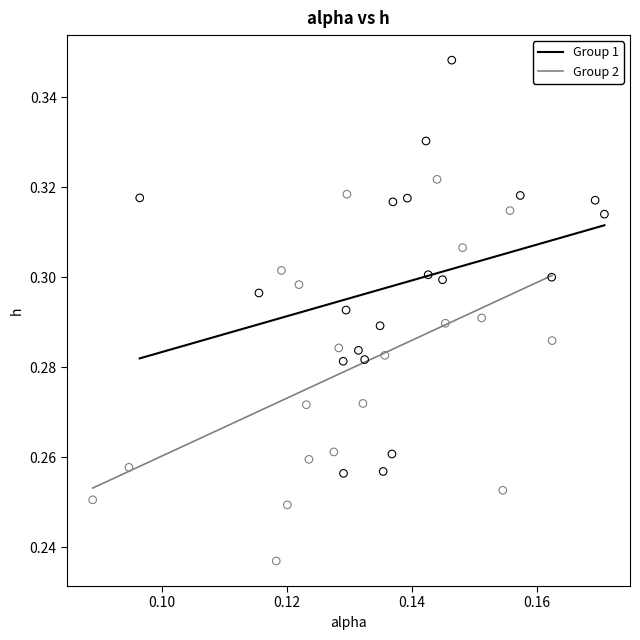

Which series reaches the maximum Y coordinate?

Group 1